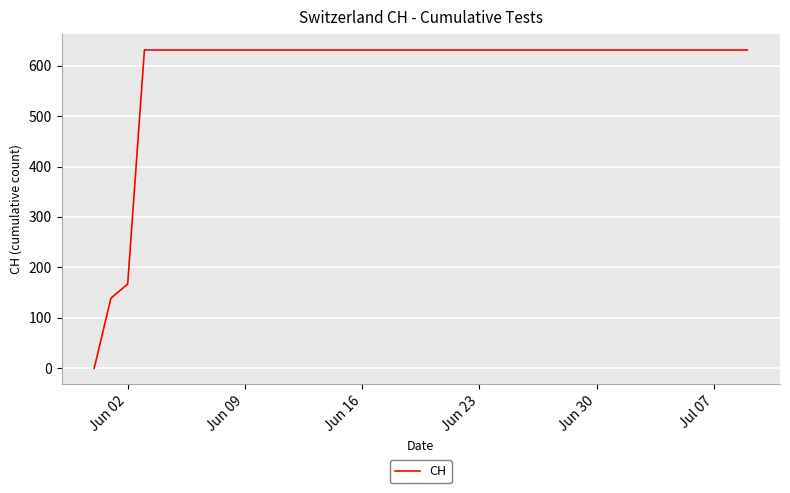

Does the chart display data point markers on the line(s)?

No